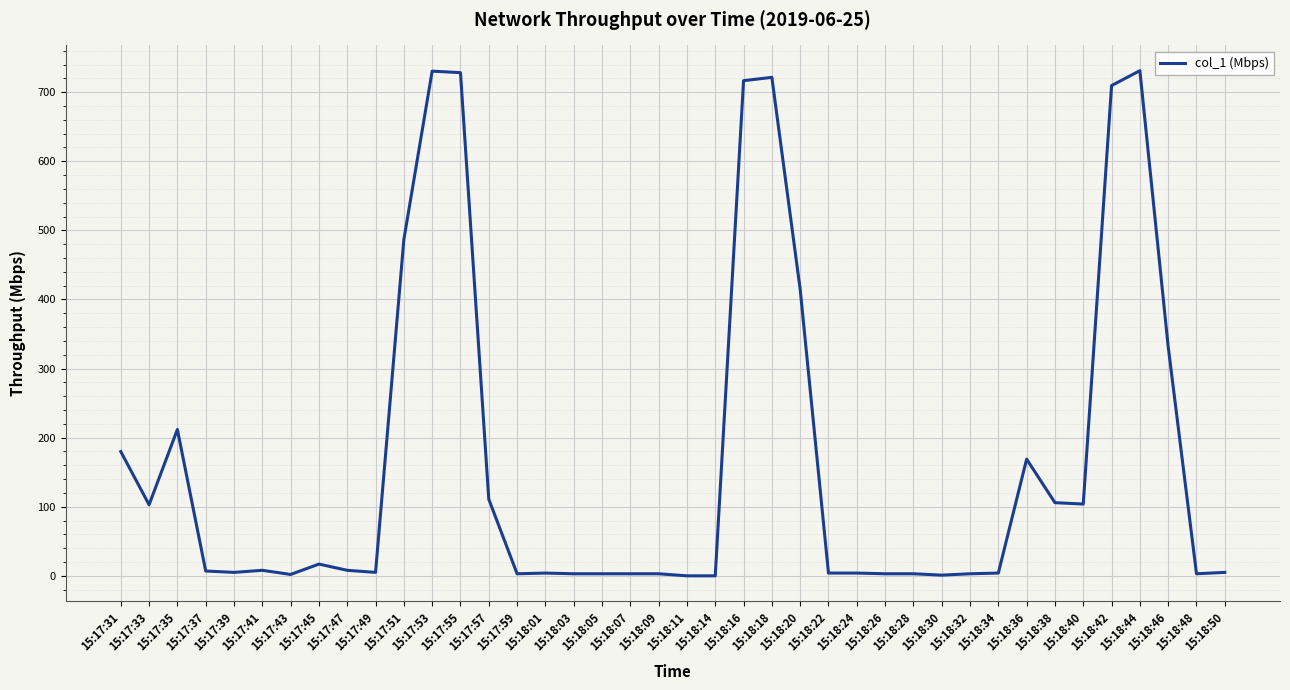

What is the maximum value shown in the chart?

731.2